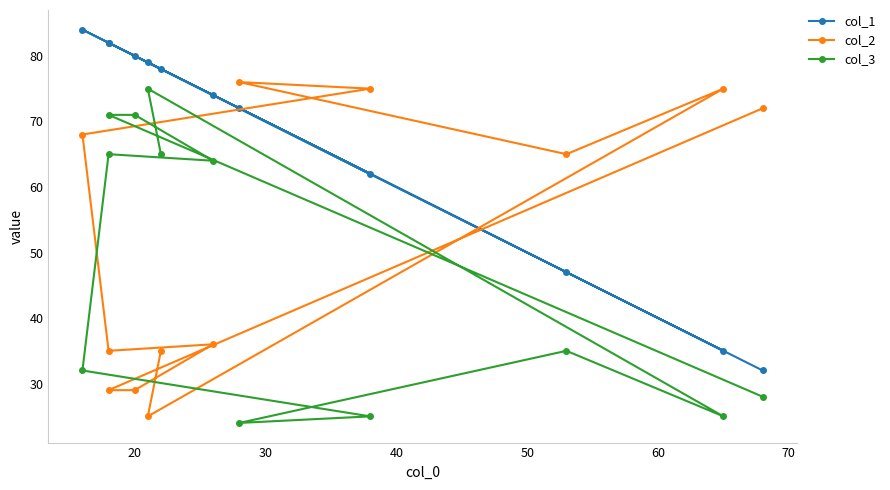

At 70, list the series in order from smallest to largest.

col_3, col_1, col_2